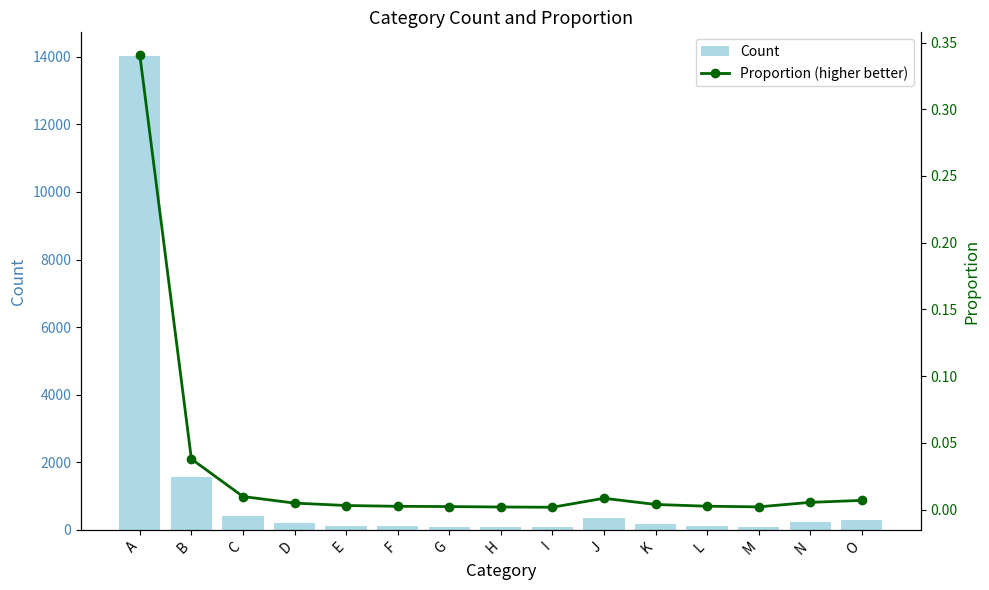

At which label does Proportion (higher better) reach its minimum?

I